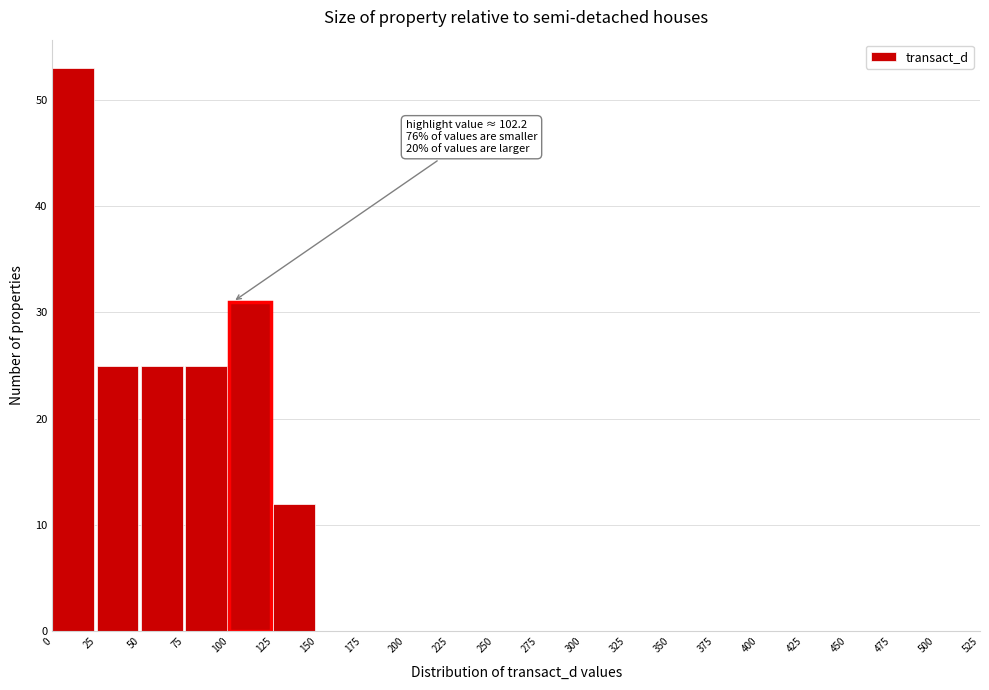

Which range on the x-axis has the tallest bar?

0 to 25